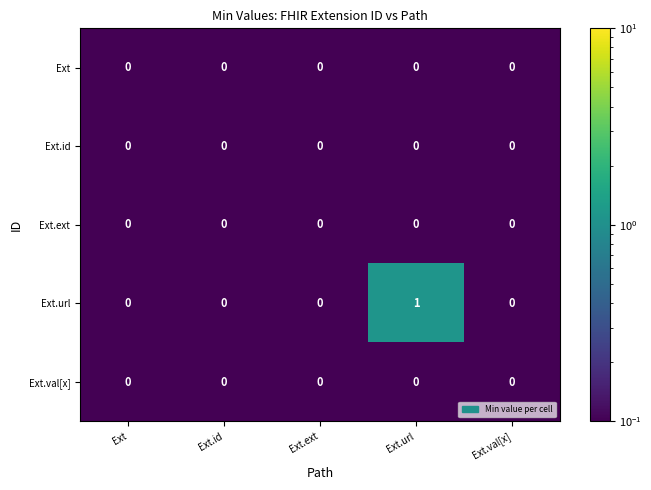

Count the Ext.url values in the range 0 to 1.

5